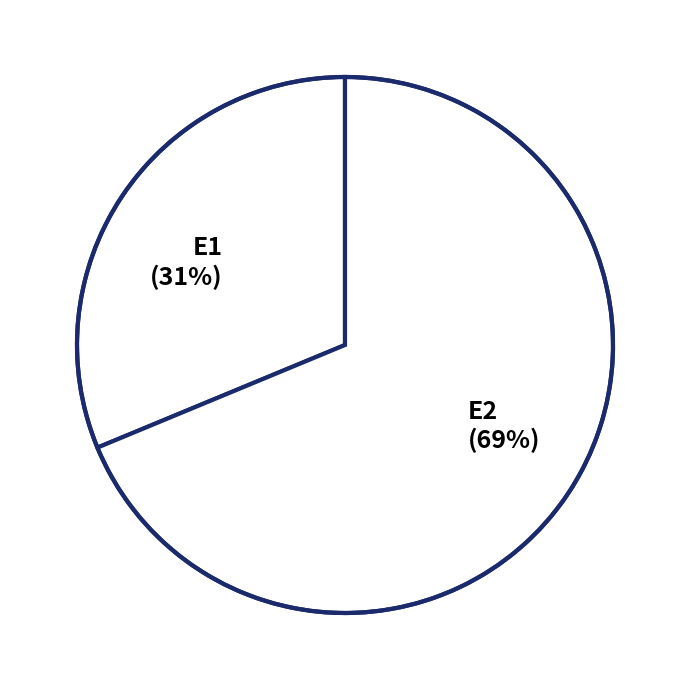

What percentage is the E2 slice, to the nearest percent?

69%